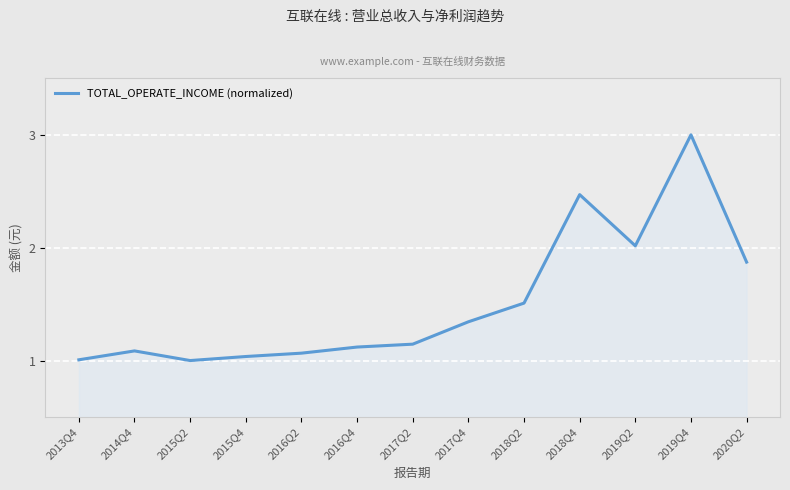

Is it true that the value at 2018Q4 is 4.1?

False